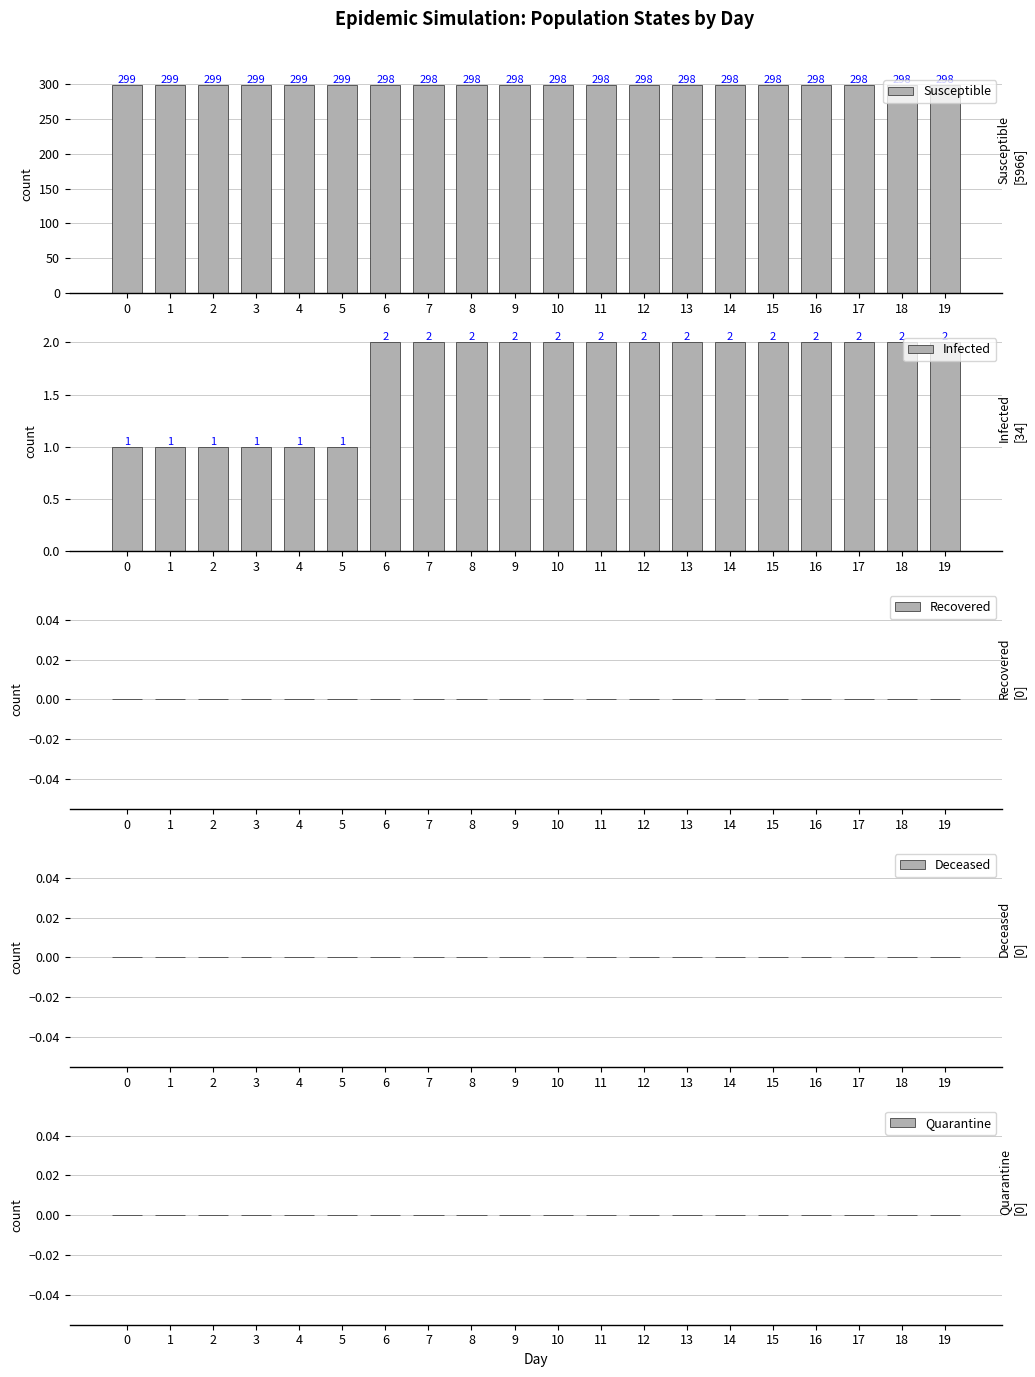

How many groups of bars are there?

20